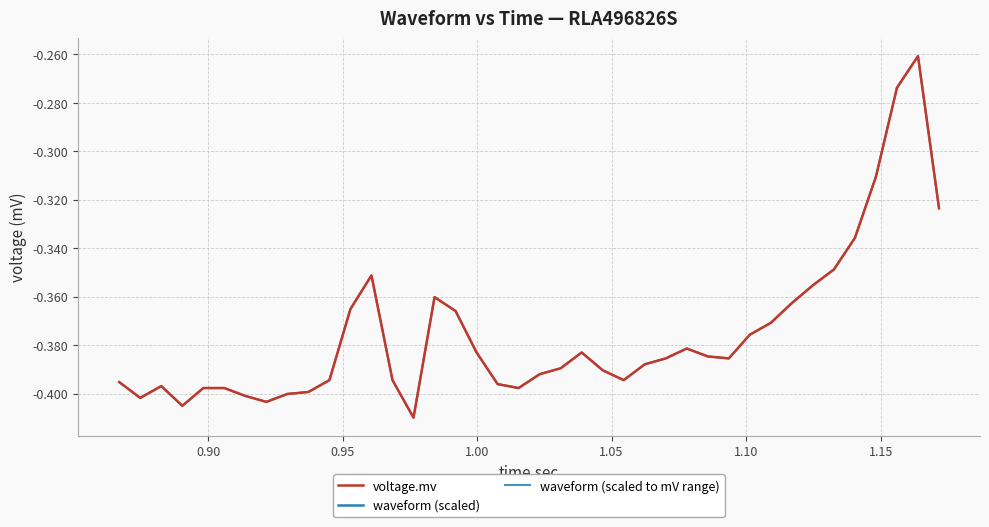

How many lines are shown in the chart?

2